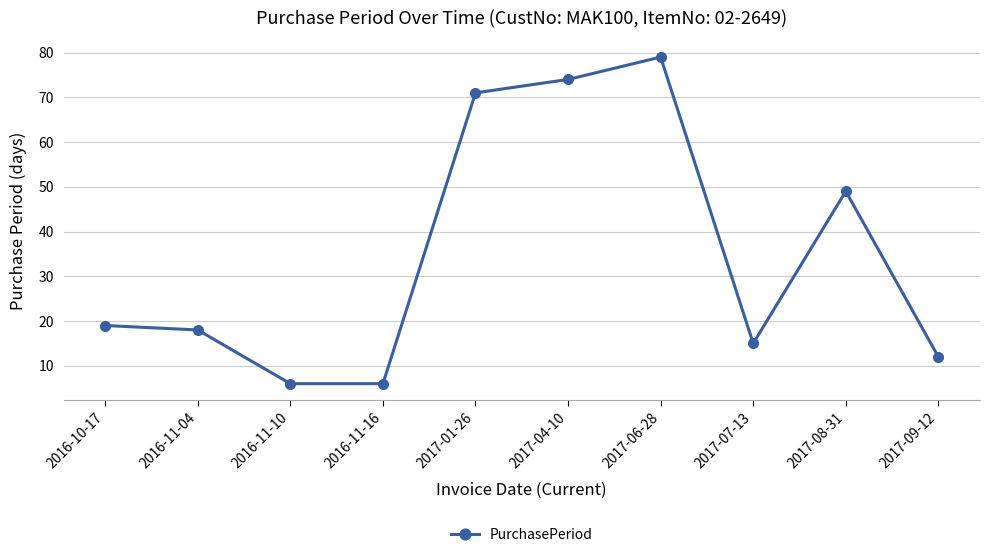

What is the label of the 3rd point from the right?

2017-07-13